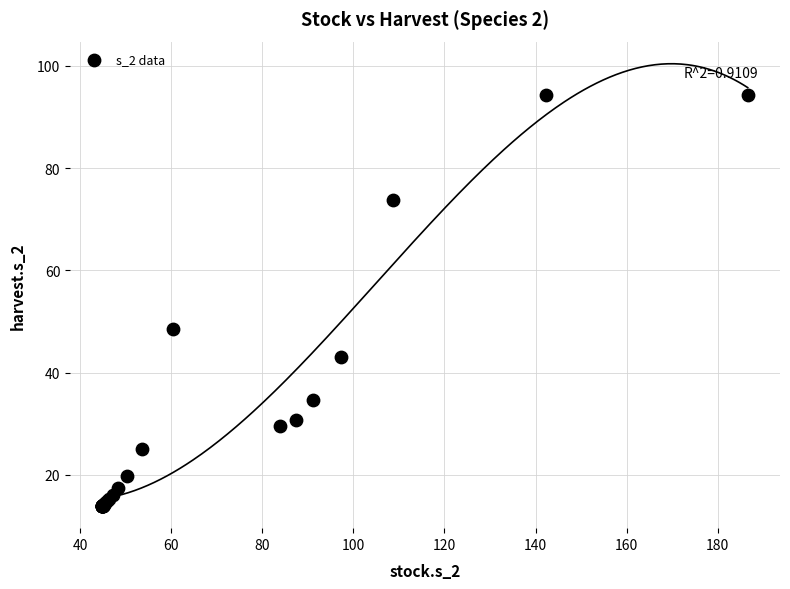

What Y value in the scatter plot is closest to 54?

48.6